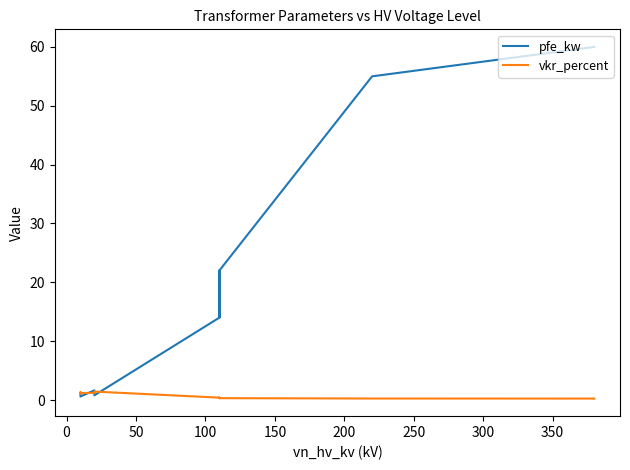

Which series has the widest spread of values?

pfe_kw